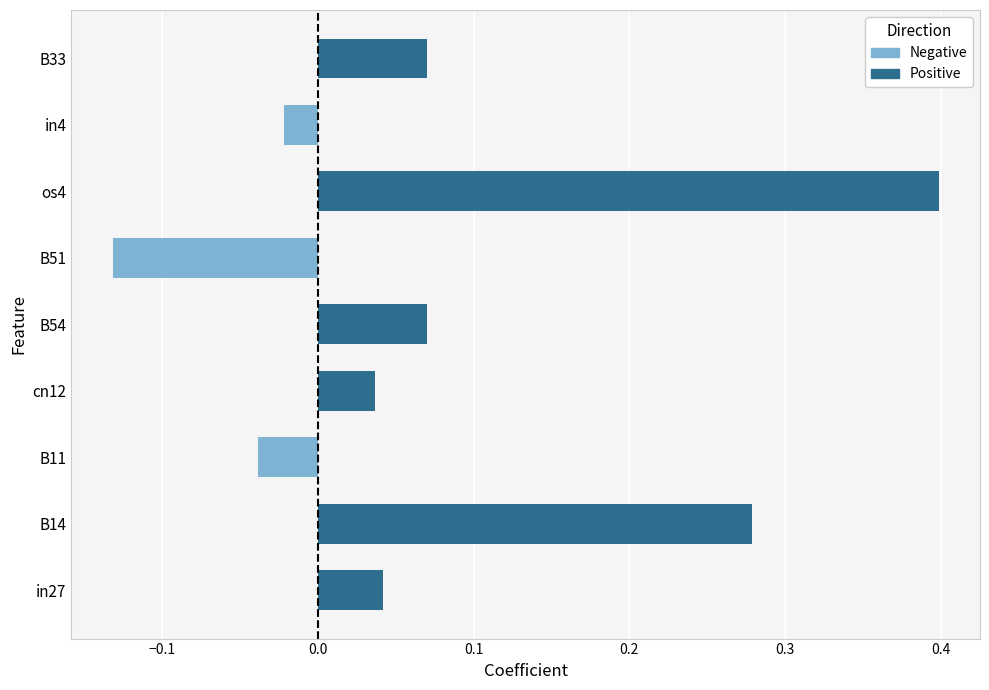

How many values in Negative are below zero?

3